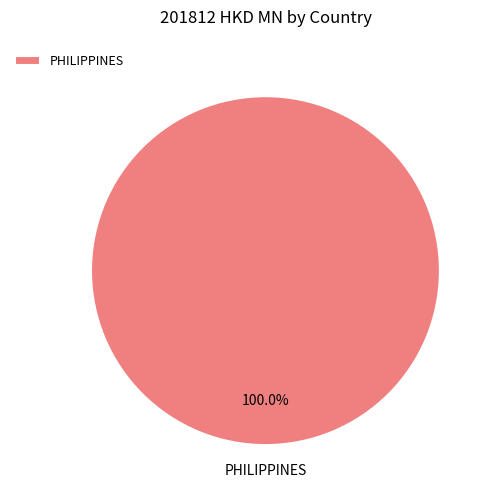

Which slice represents more than half of the pie?

PHILIPPINES